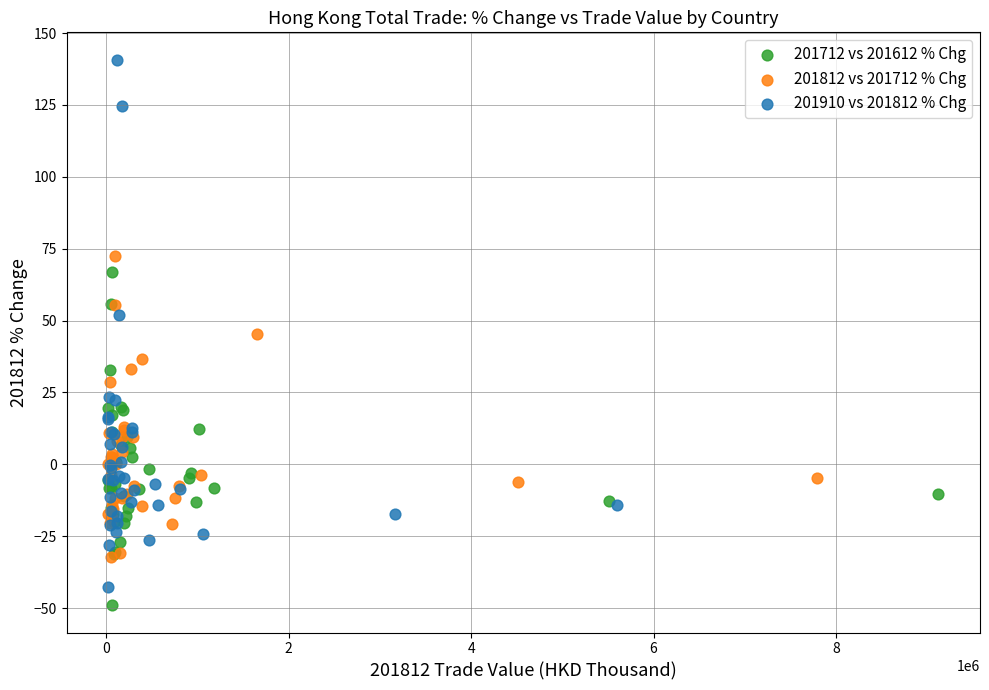

Which series has the widest spread of Y values?

201910 vs 201812 % Chg